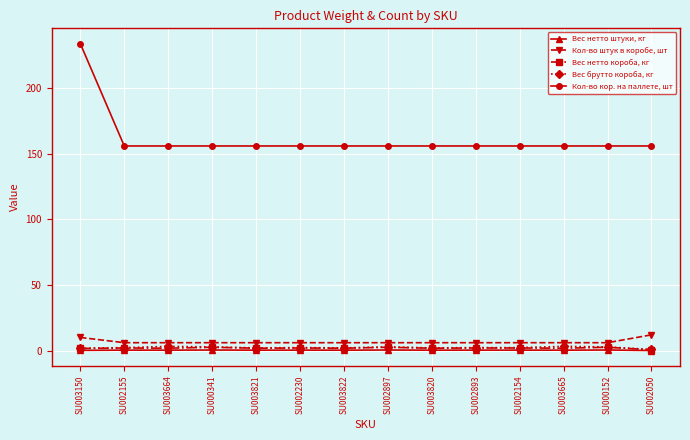

How many lines are shown in the chart?

5